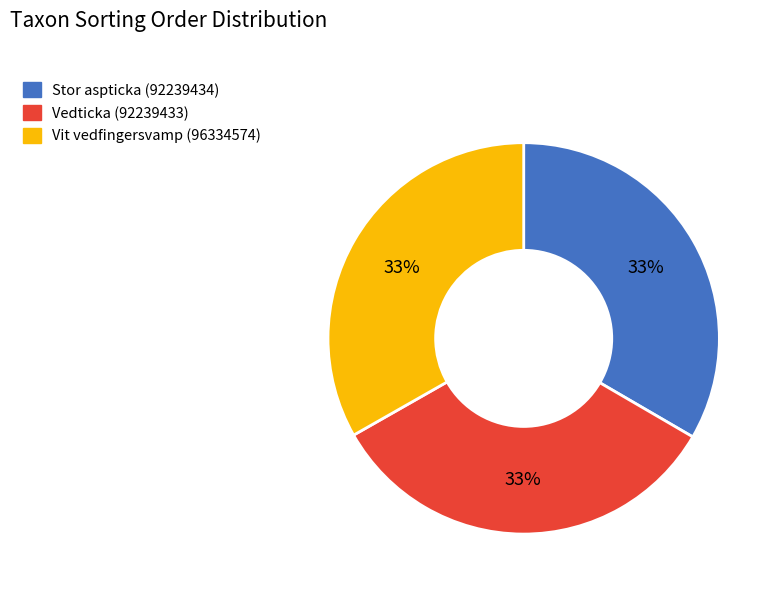

Approximately how many times larger is the value at Vedticka (92239433) compared to Stor aspticka (92239434)?

1.0